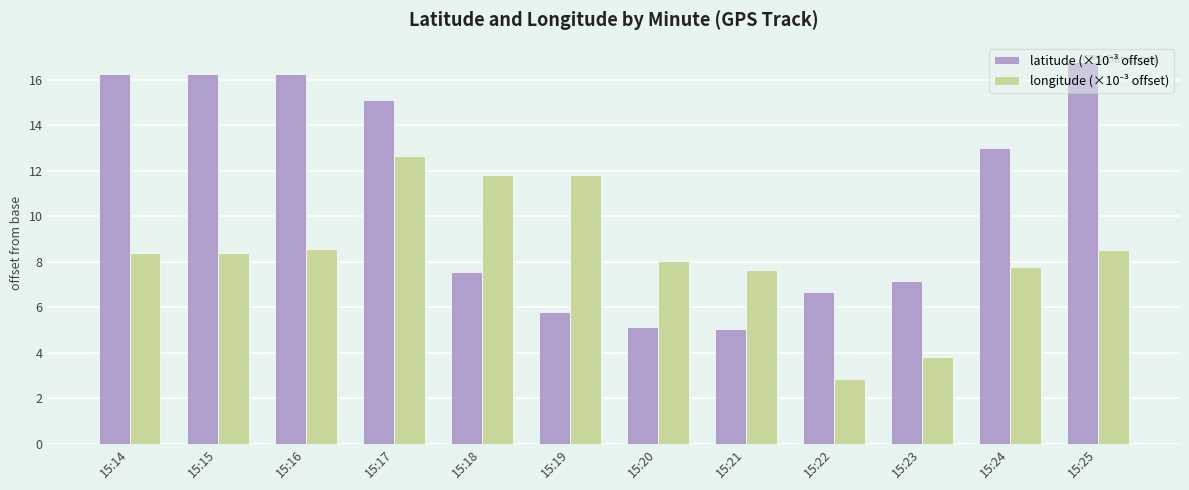

What is the maximum value shown in the chart?

16.8